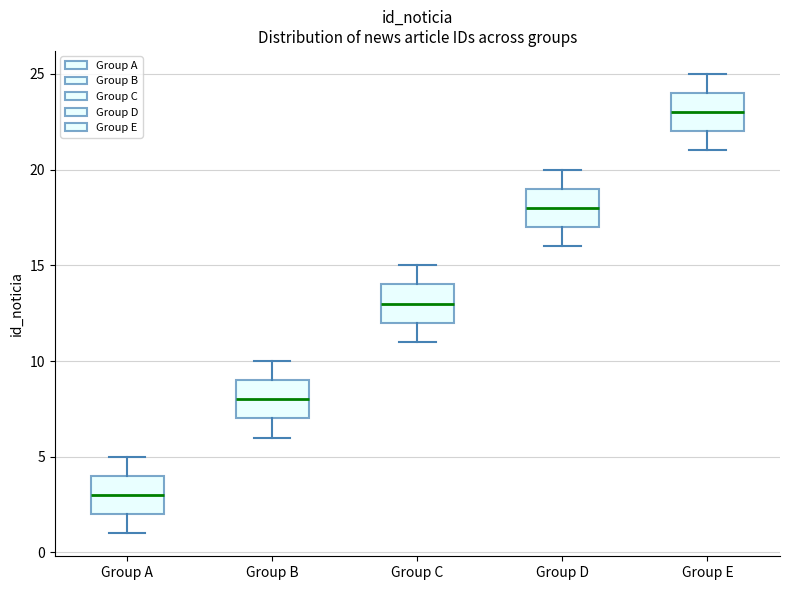

Which box has the highest median line?

Group E